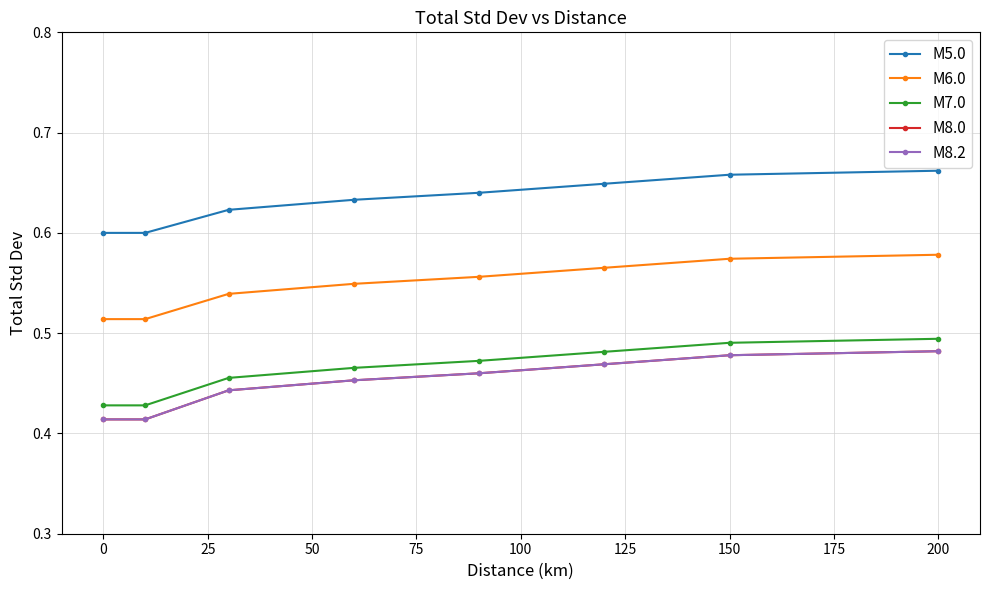

True or false: M6.0 and M7.0 cross at least once.

False